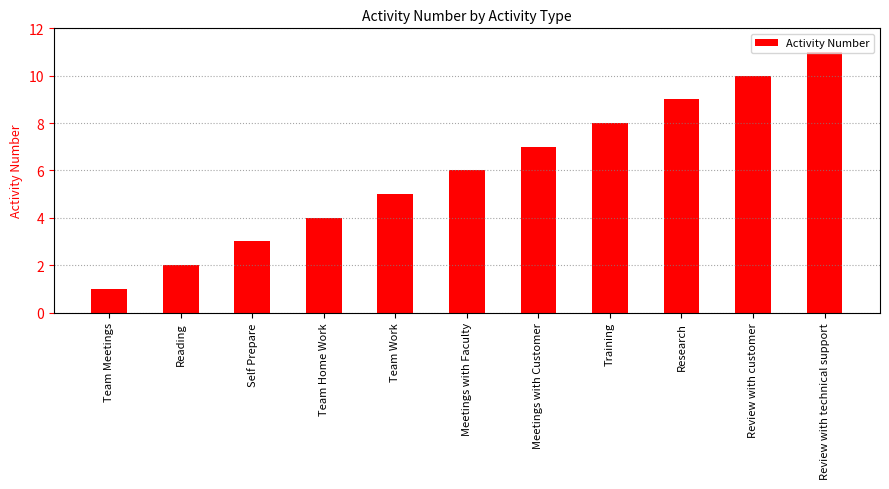

Reading left to right, list all the values displayed in this chart.

1	2	3	4	5	6	7	8	9	10	11